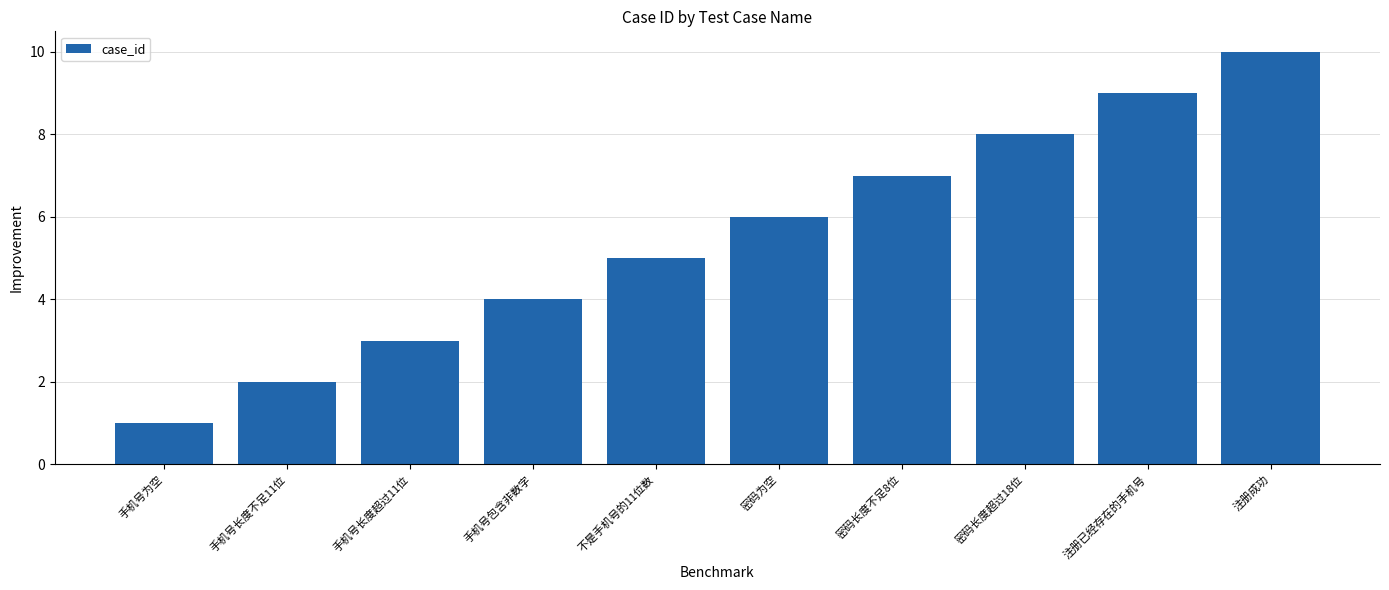

Does the chart contain any negative values?

No